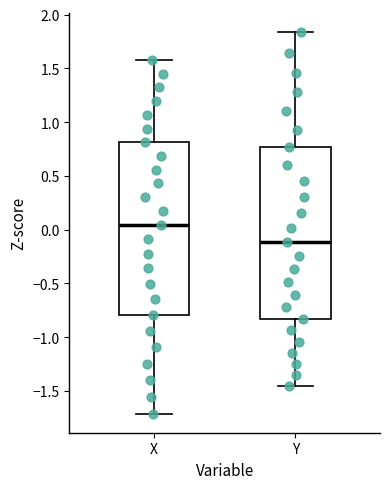

Reading left to right, read every box against the y-axis: the position of its median line, the range the box covers, and the ends of its whiskers. The values are not printed on the chart, so give them approximately, as read against the axis.

X: median 0.05, box -0.80 to 0.80, whiskers -1.70 to 1.60
Y: median -0.10, box -0.85 to 0.75, whiskers -1.45 to 1.85